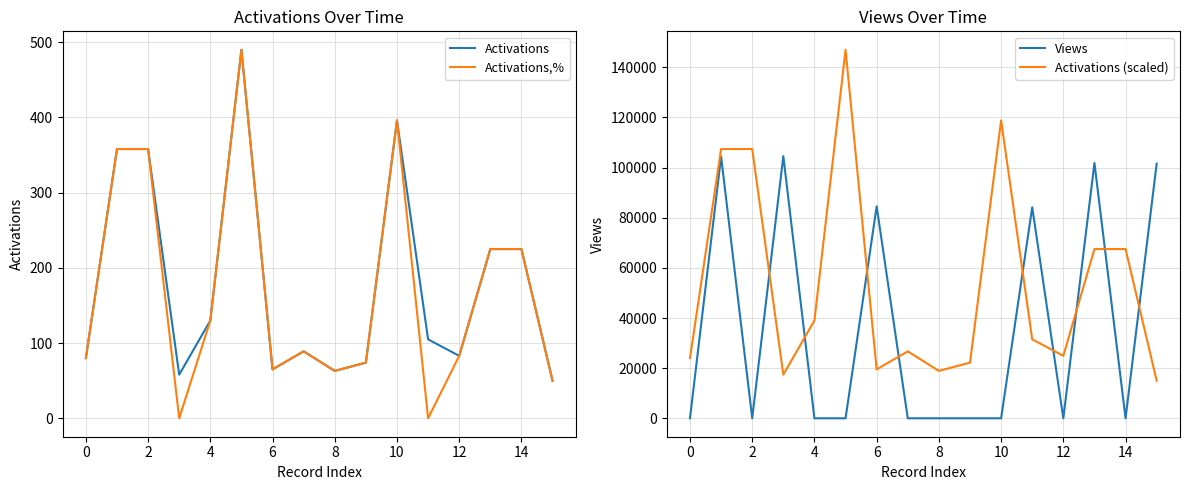

Reading left to right, list all the values displayed in this chart.

Activations: 80	358	358	58	130	490	65	89	63	74	396	105	83	225	225	50
Activations,%: 80	358	358	0	130	490	65	89	63	74	396	0	83	225	225	50
Views: 0	104401	0	104569	0	0	84544	0	0	0	0	84168	0	101830	0	101535
Activations (scaled): 24000	107400	107400	17400	39000	147000	19500	26700	18900	22200	118800	31500	24900	67500	67500	15000